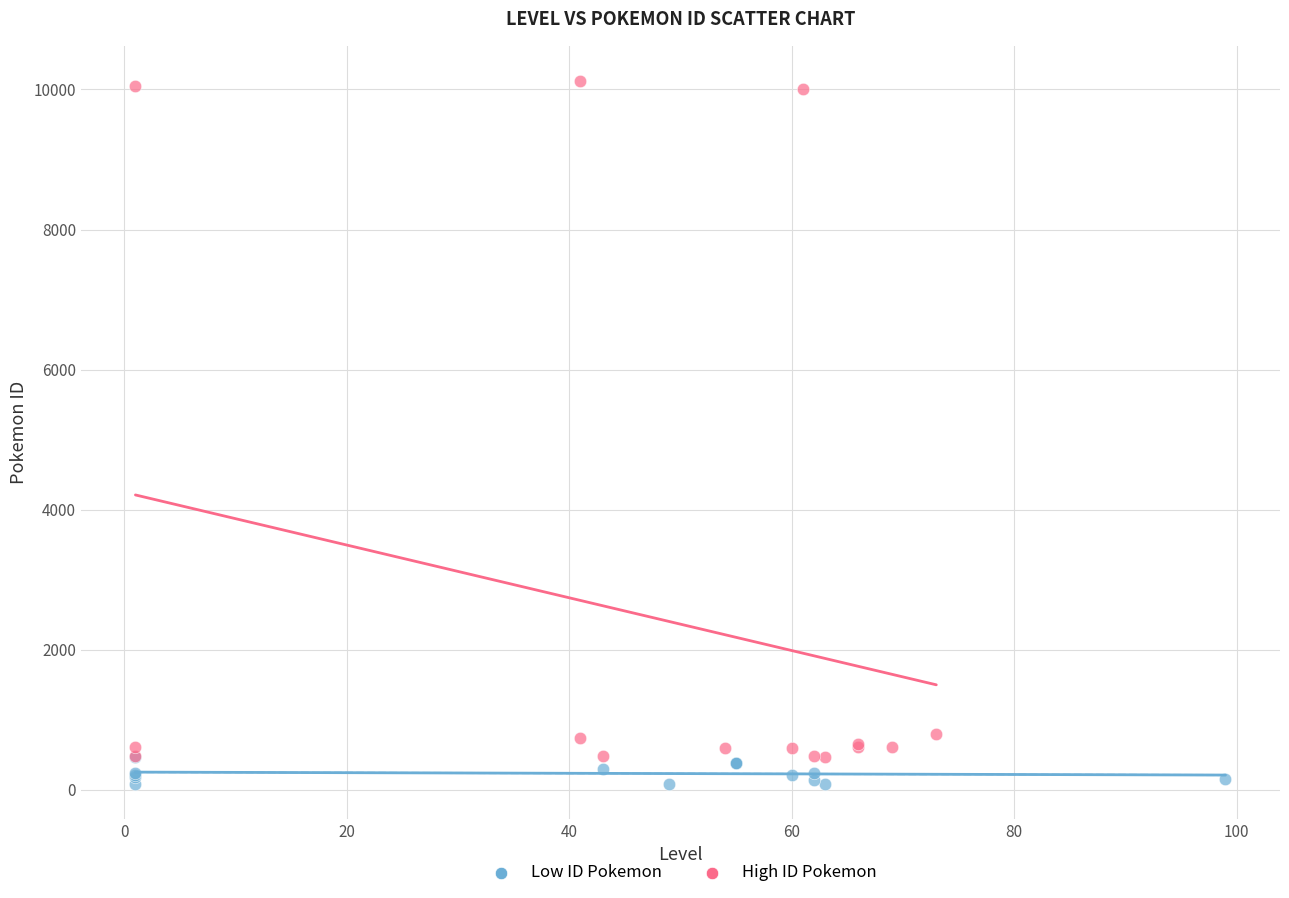

Which series has the widest spread of Y values?

High ID Pokemon